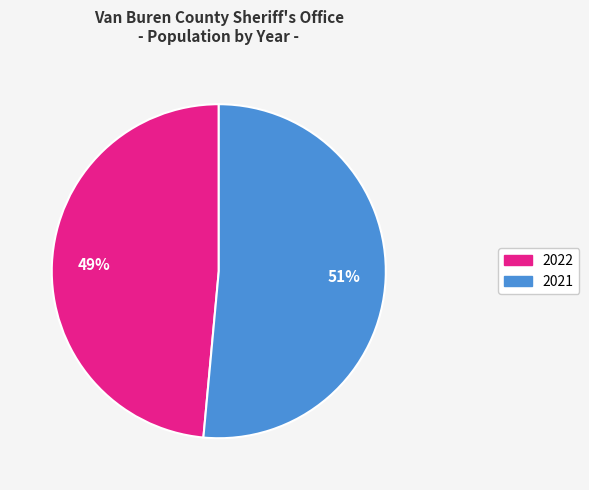

To the nearest percent, what is the combined percentage of 2021 and 2022?

100%